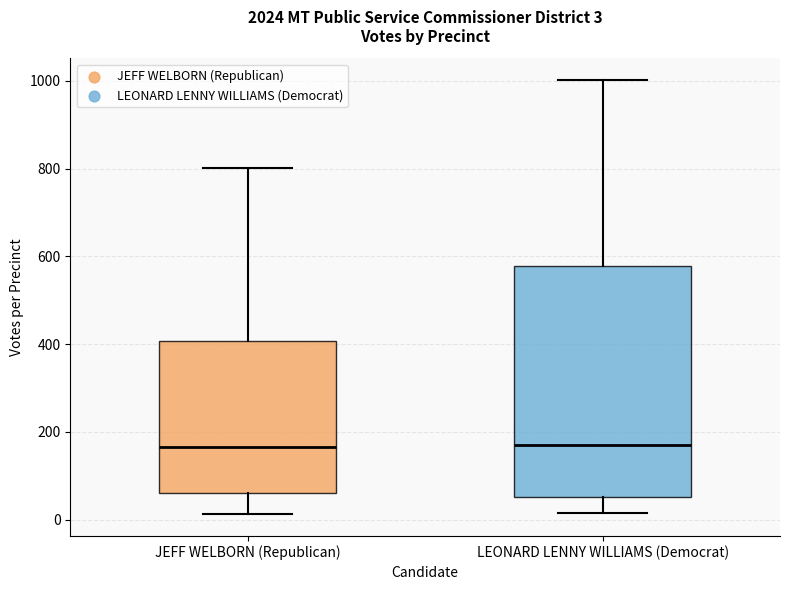

Which box is the tallest, from its lower edge to its upper edge?

LEONARD LENNY WILLIAMS (Democrat)